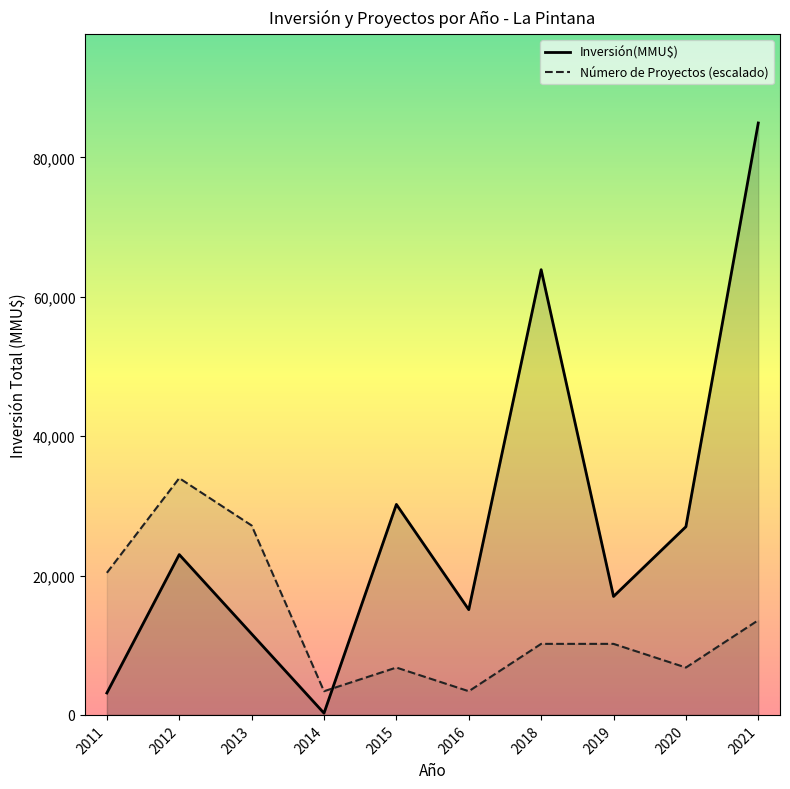

Rank the series at 2012 from highest to lowest value.

Número de Proyectos (escalado), Inversión(MMU$)